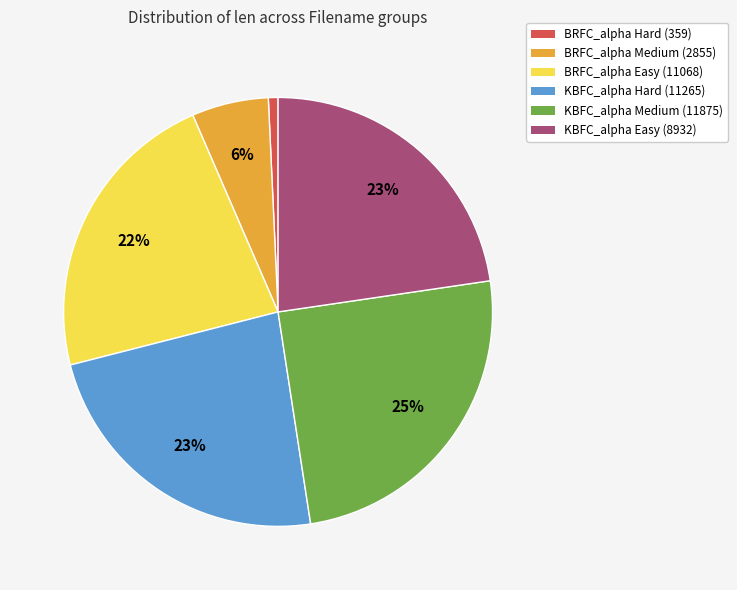

How many segments does this pie chart have?

6